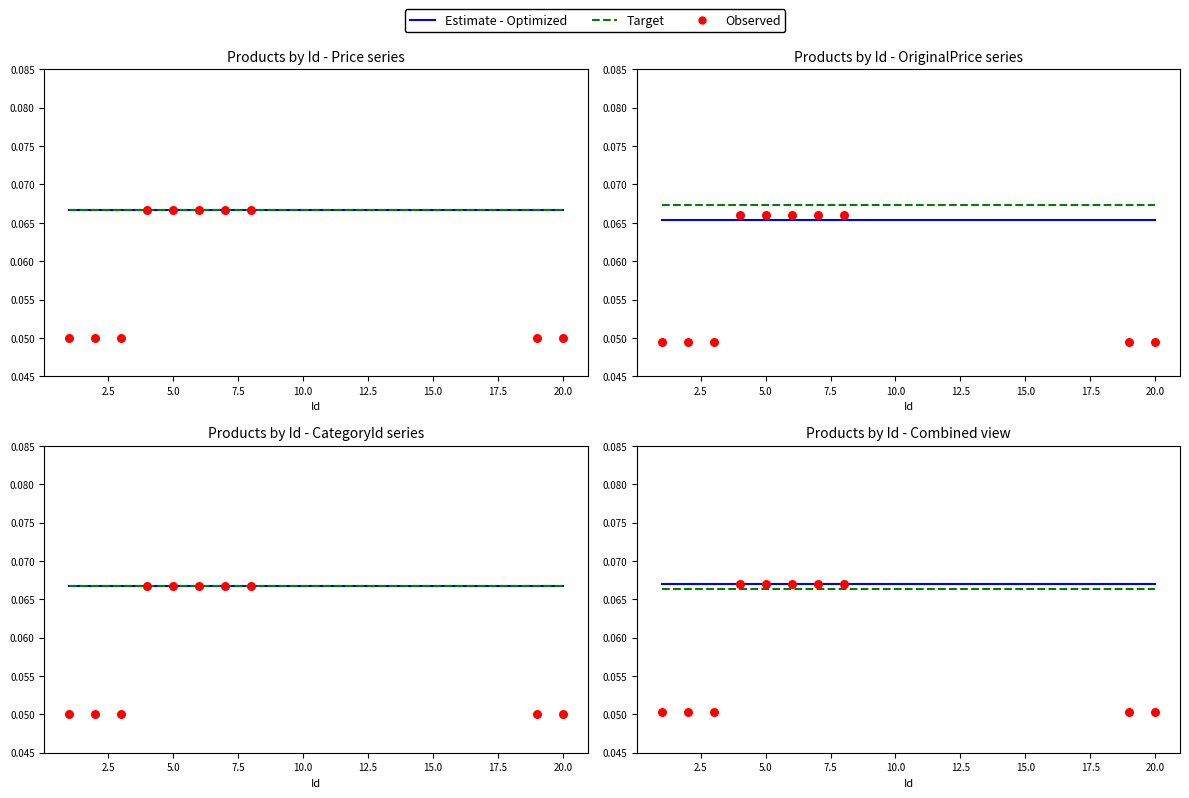

What is the total value across all series at 15.0?

0.2